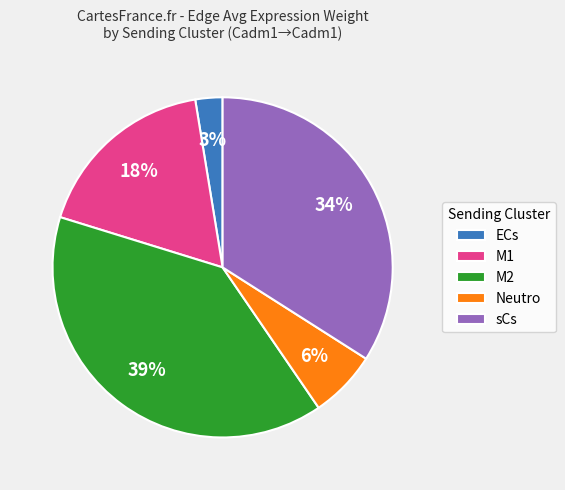

Do sCs and ECs together represent more than half of the pie?

No